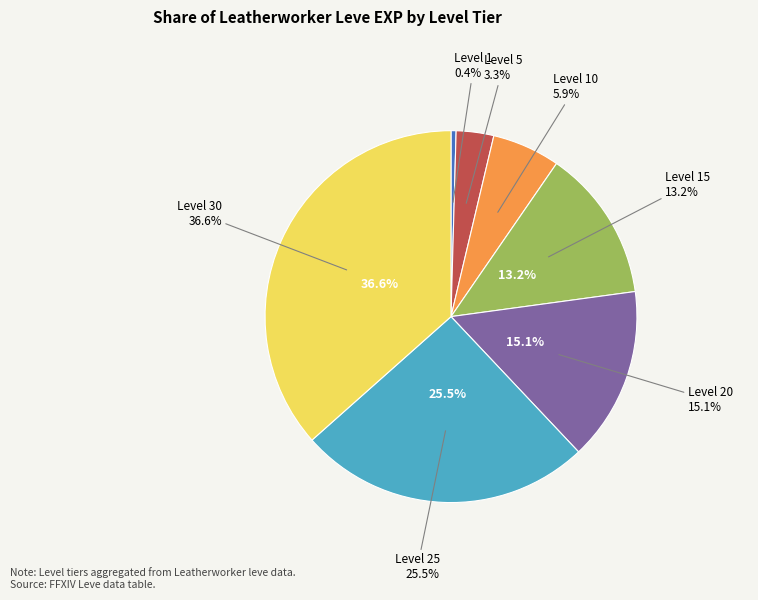

True or false: Level 25 accounts for 25% of the total.

True